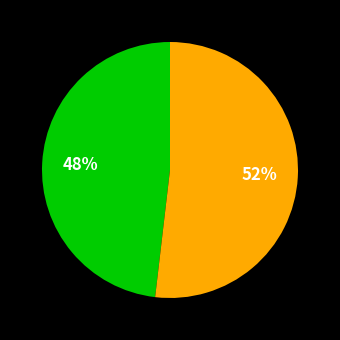

How many segments does this pie chart have?

2